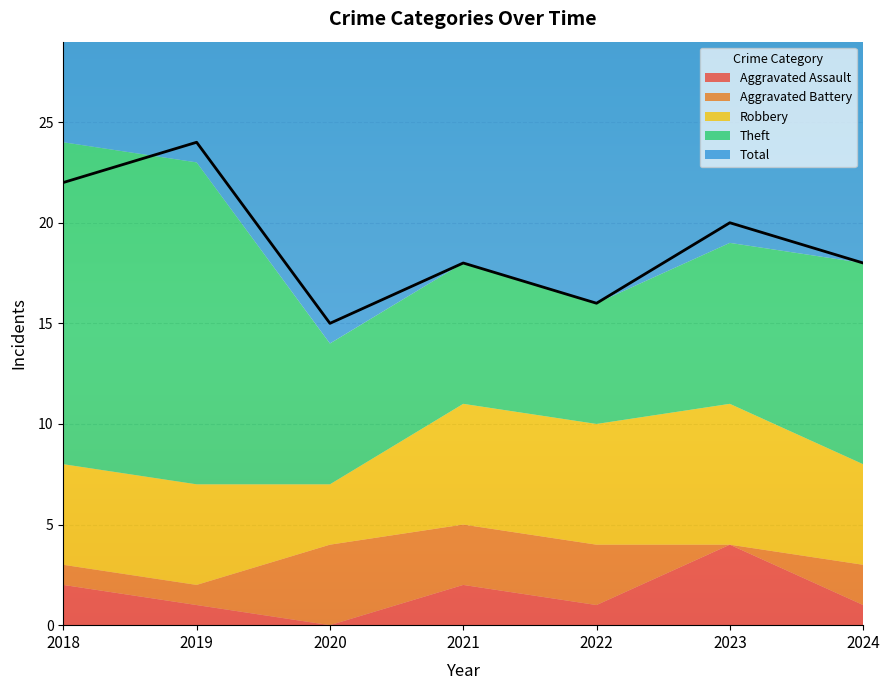

True or false: Robbery has more than 1 points higher than both neighbors.

False